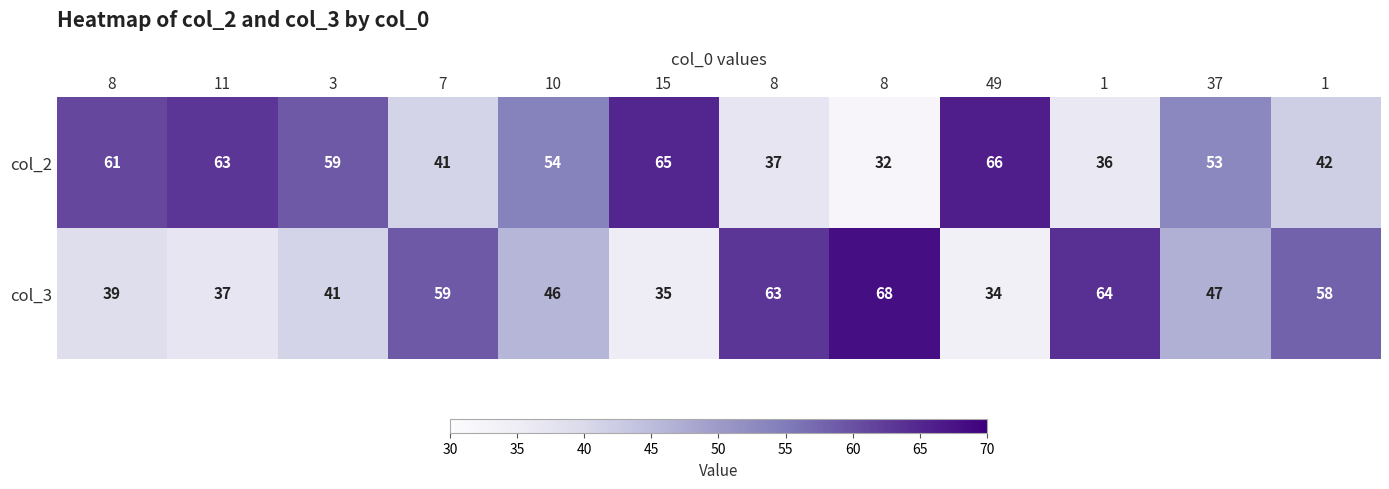

Rank the series by their maximum value, from highest to lowest.

col_3, col_2